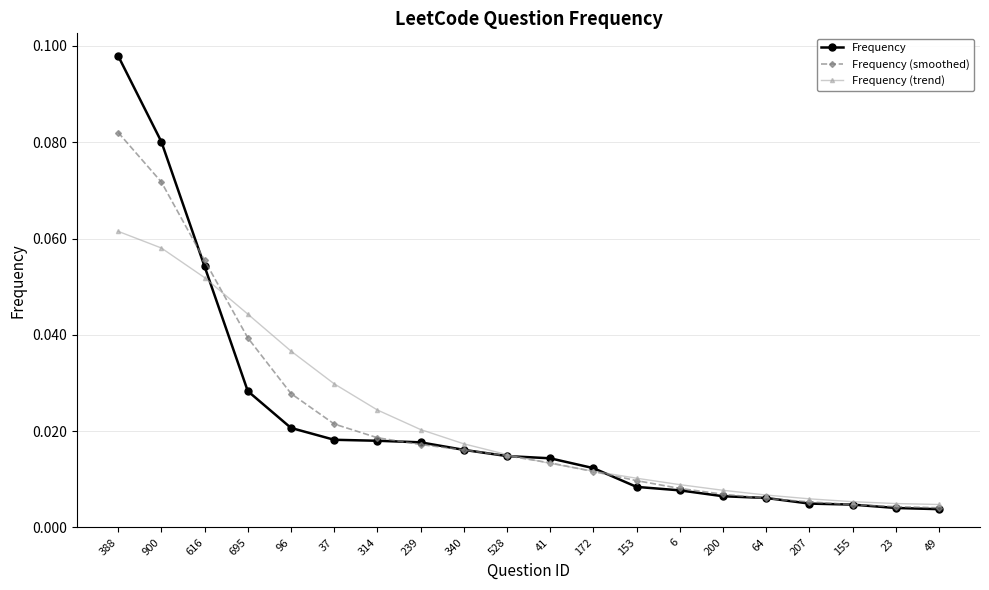

Where do Frequency and Frequency (smoothed) first cross each other?

900 and 616